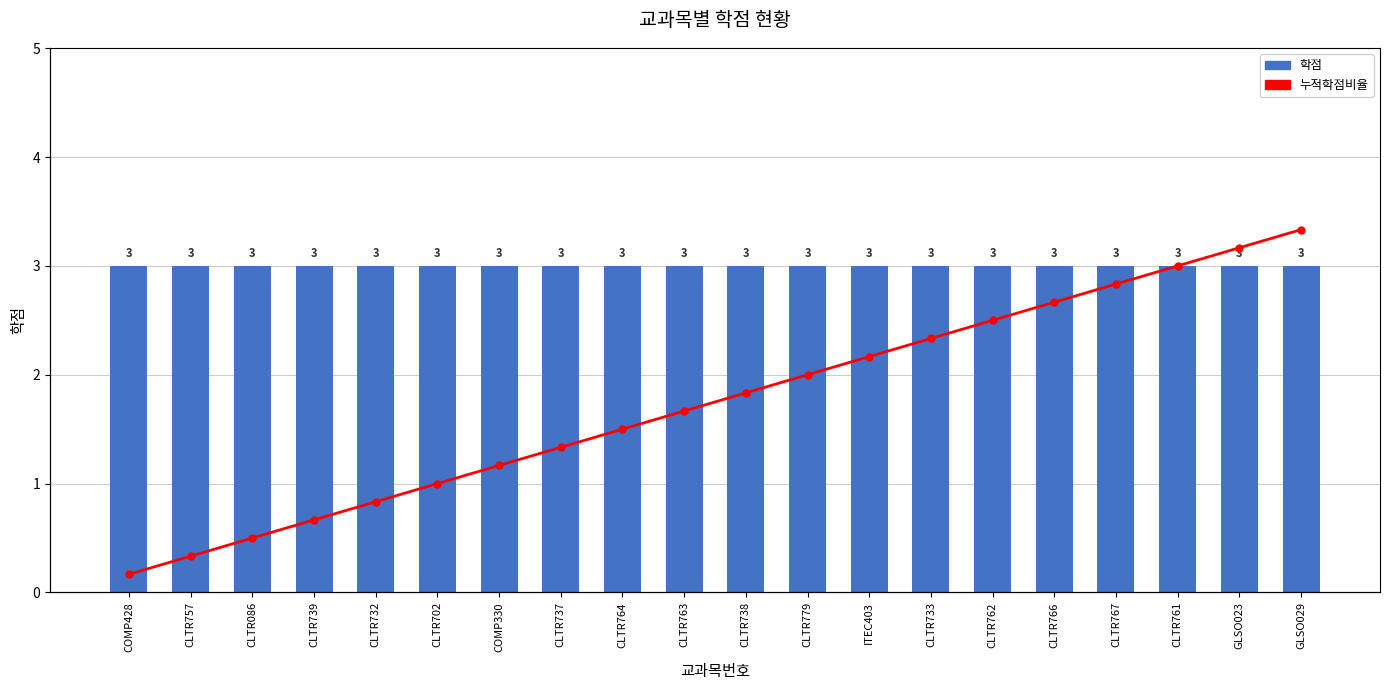

Between CLTR757 and CLTR739, which series saw the biggest shift?

누적학점비율